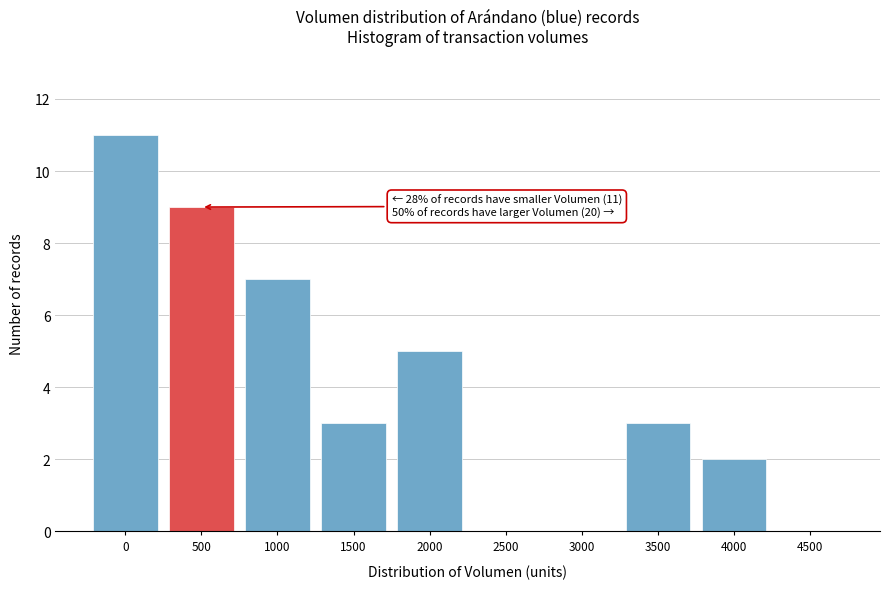

Reading right to left, extract all data points from this chart.

4500=0	4000=2	3500=3	3000=0	2500=0	2000=5	1500=3	1000=7	500=9	0=11